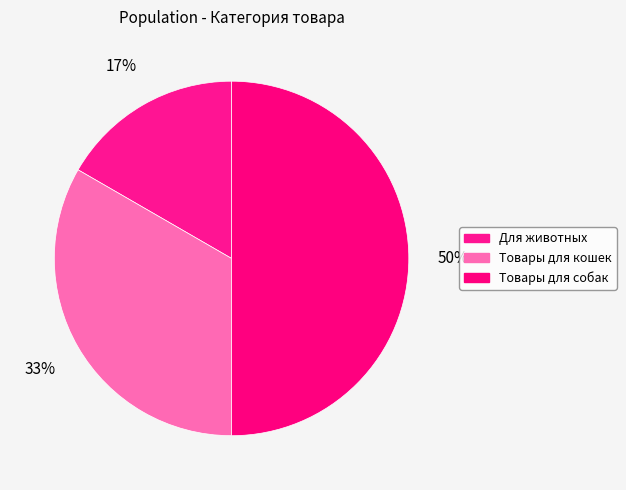

To the nearest percent, what is the combined percentage of Товары для собак and Товары для кошек?

83%